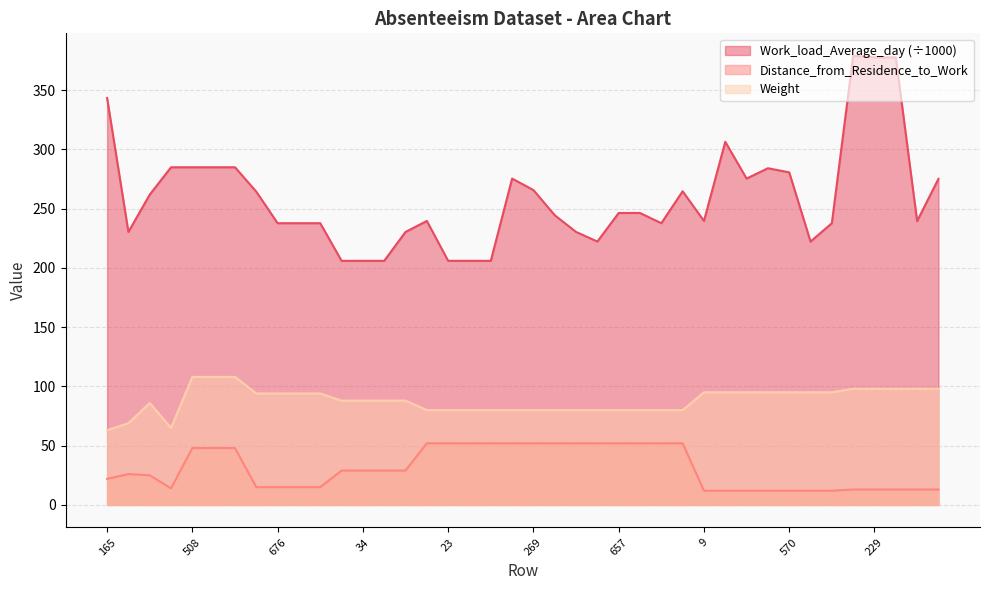

Does the chart display data point markers on the line(s)?

No